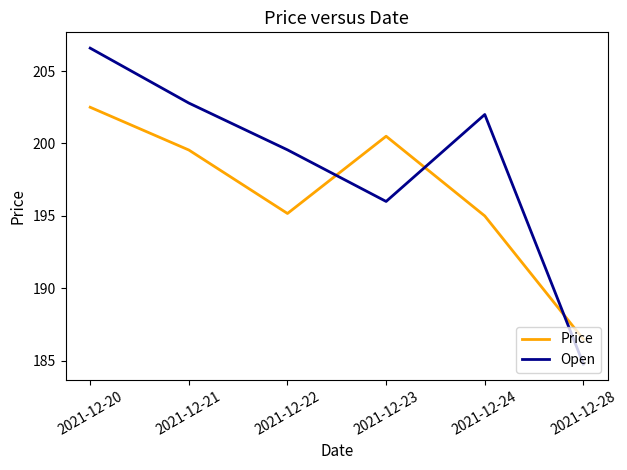

True or false: Open has more than 1 interior local peaks.

False